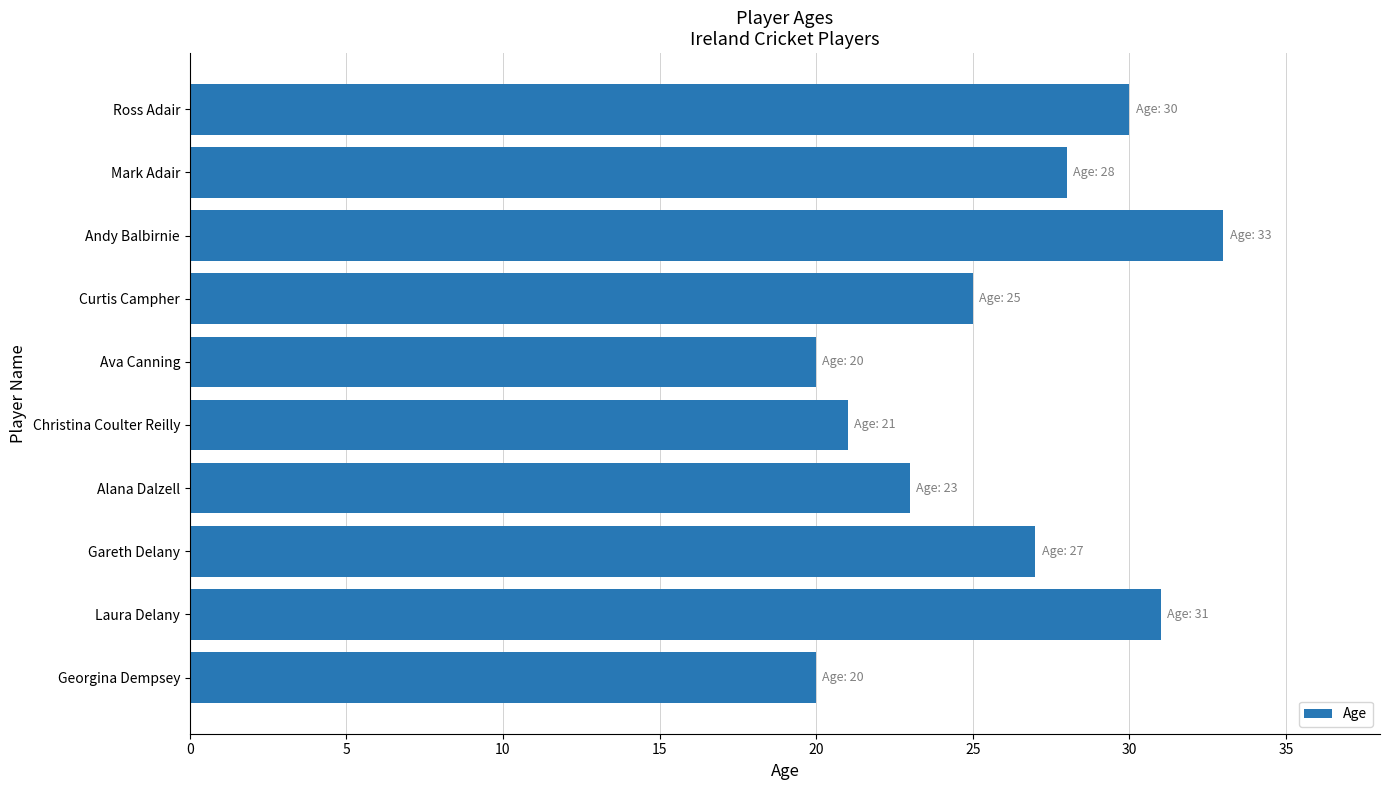

The value at Alana Dalzell is 31. True or false?

False